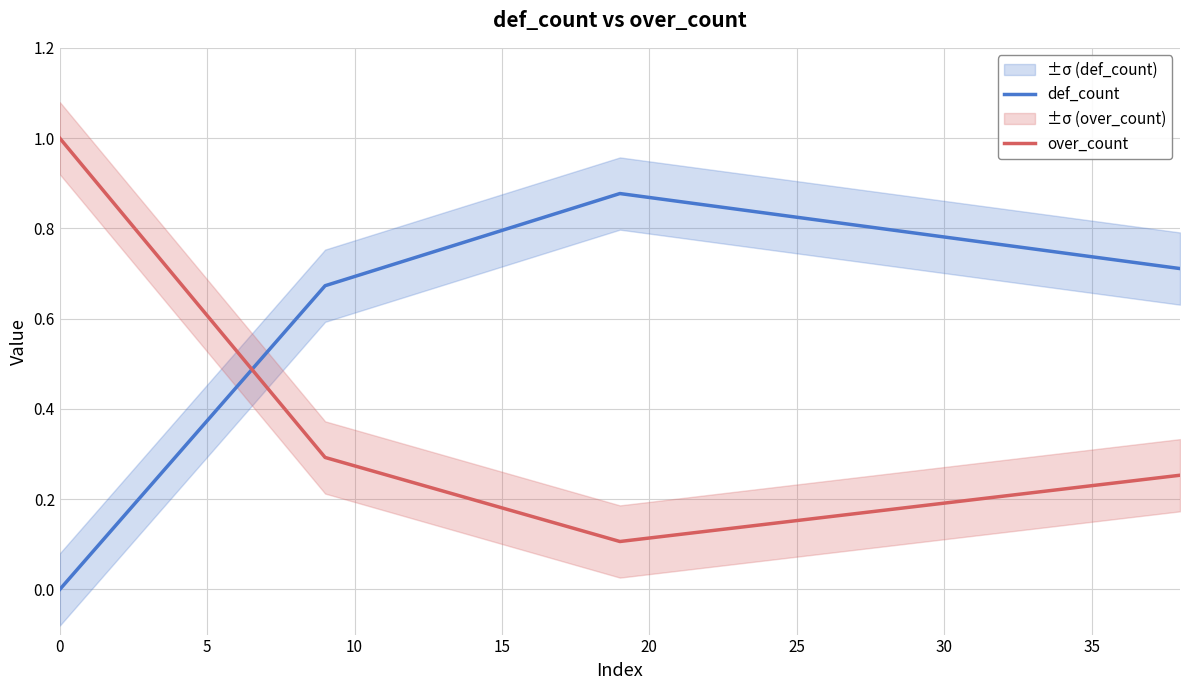

What is the highest value of the over_count series?

1.0